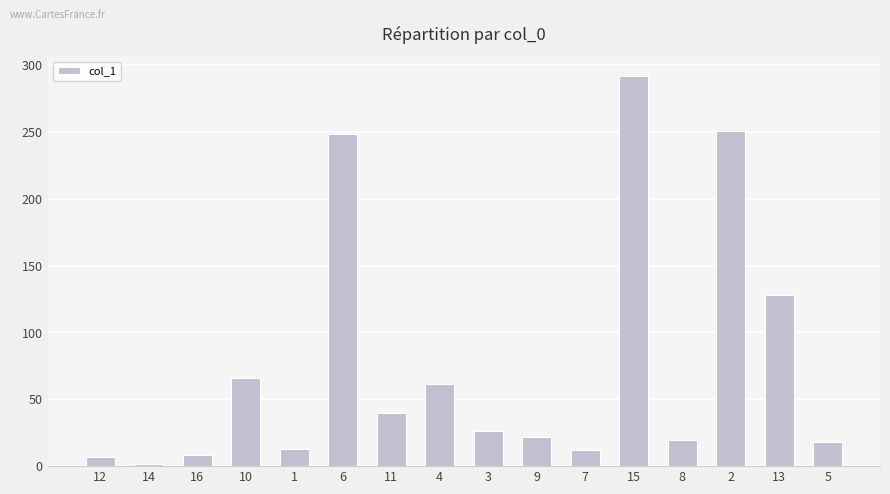

What is the change in value from 12 to 4?

+54.4